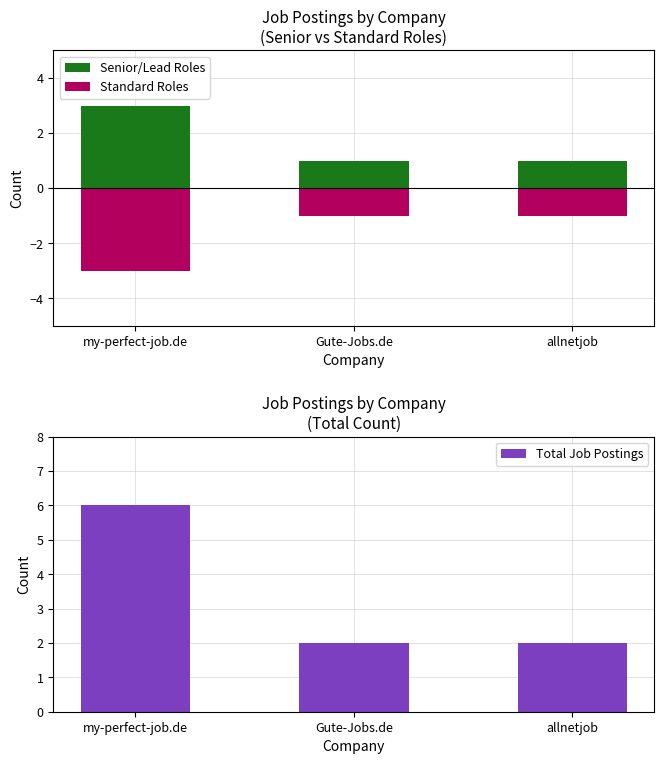

What are all the series names shown in the legend?

Senior/Lead Roles, Standard Roles, Total Job Postings